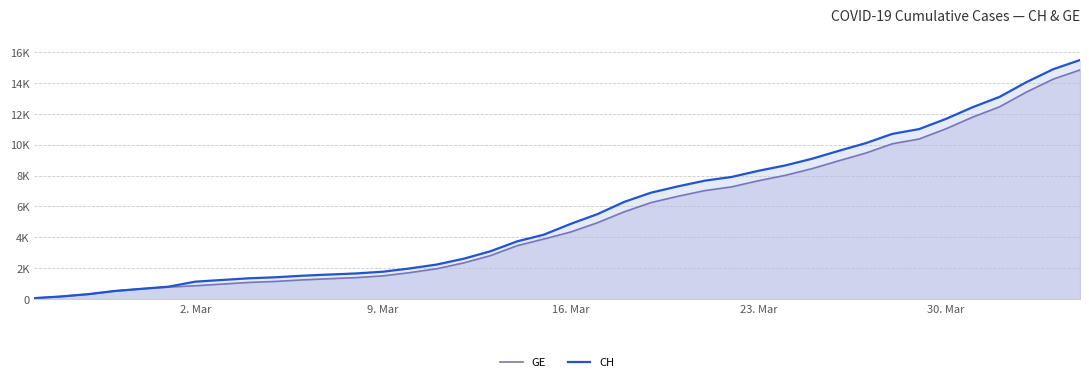

What are all the series names shown in the legend?

GE, CH